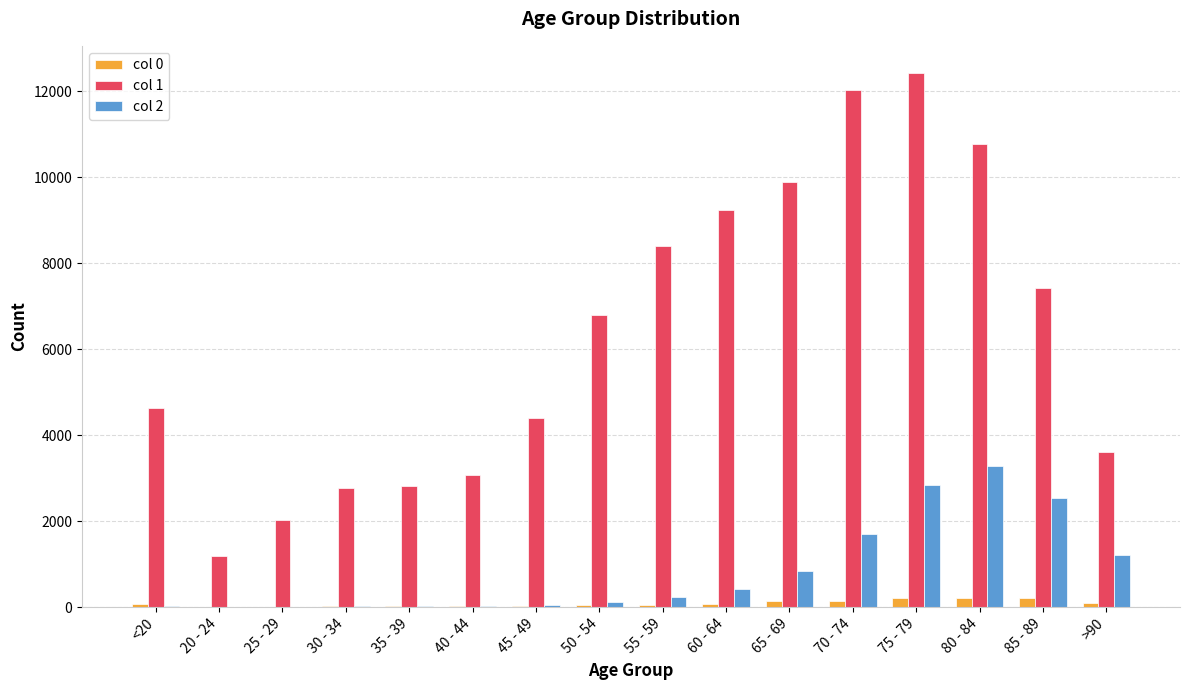

True or false: col 1 has a value of 2473 at >90.

False